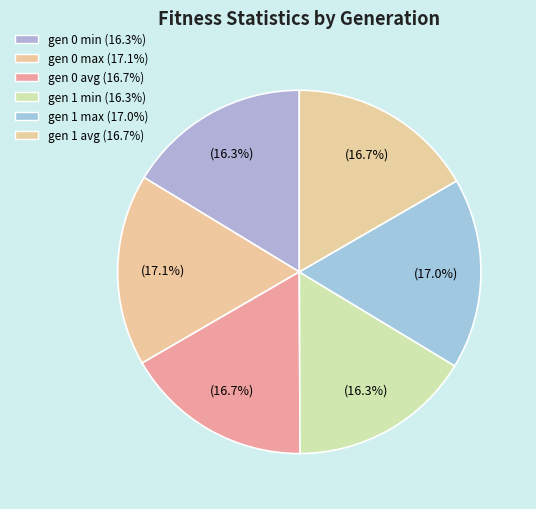

Is gen 0 avg the majority of the pie?

No